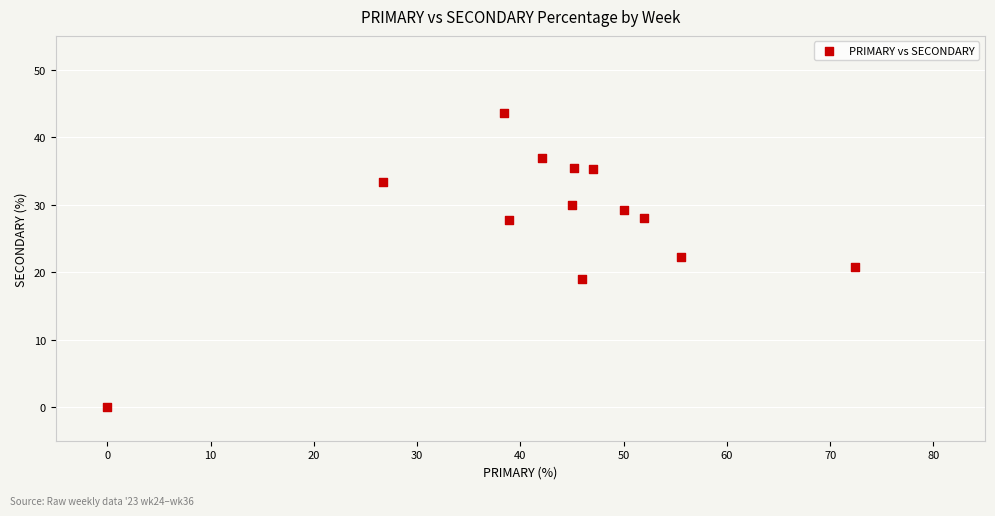

What is the range of Y values (max minus min)?

43.6